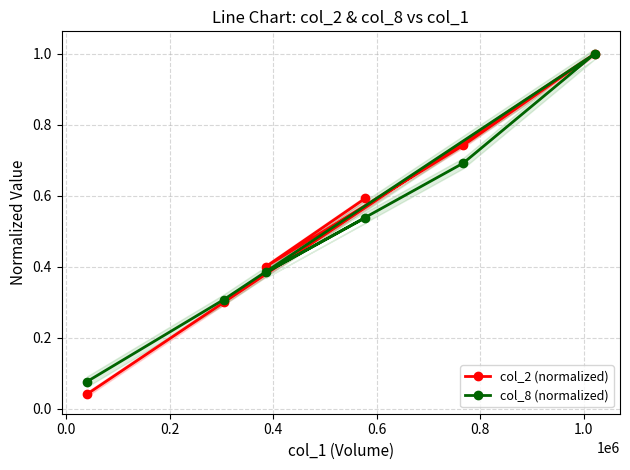

What is the maximum value for col_8 (normalized)?

1.0